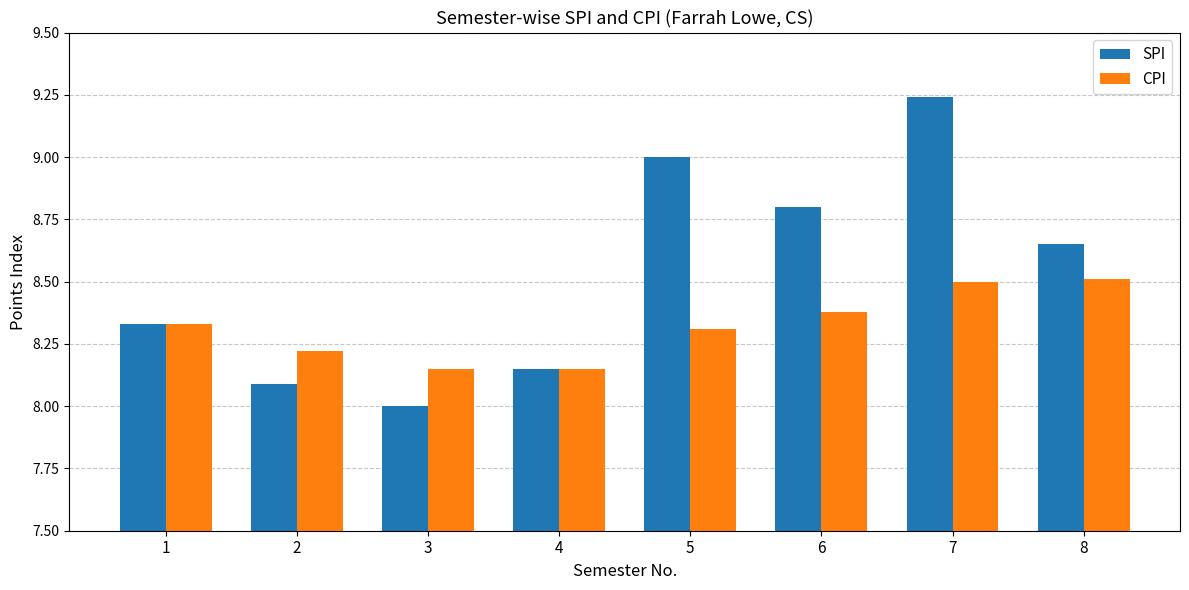

What are all the series names shown in the legend?

SPI, CPI